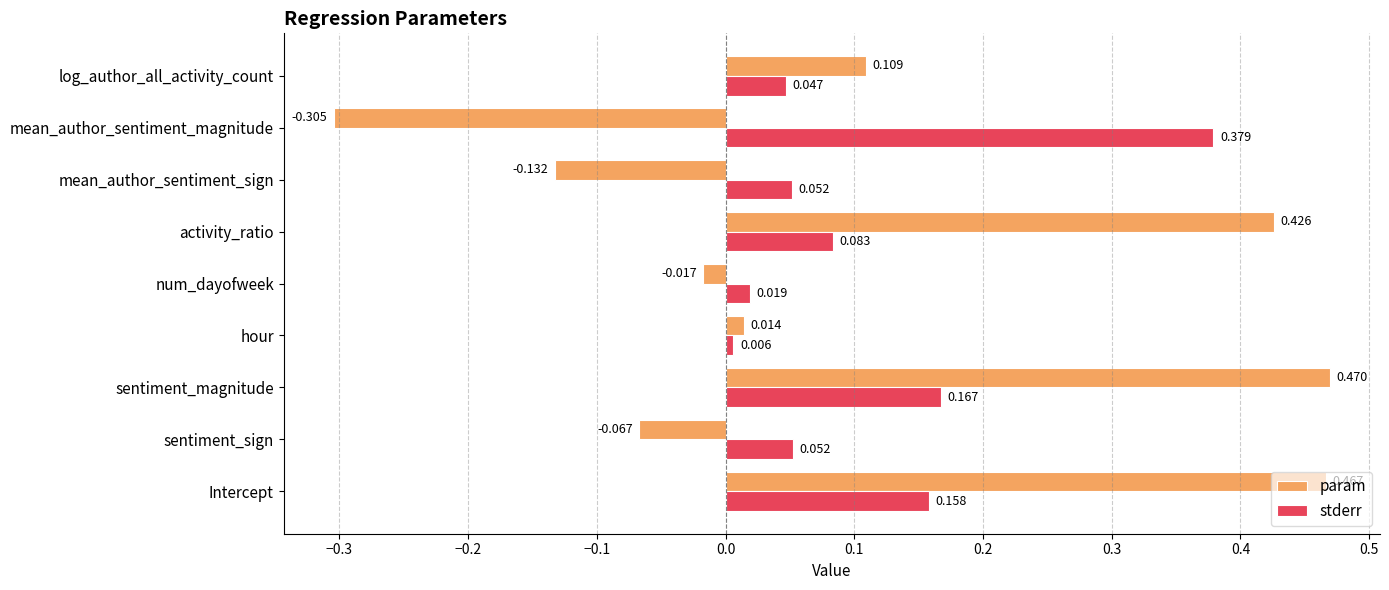

Where is param nearest to the value 0?

hour